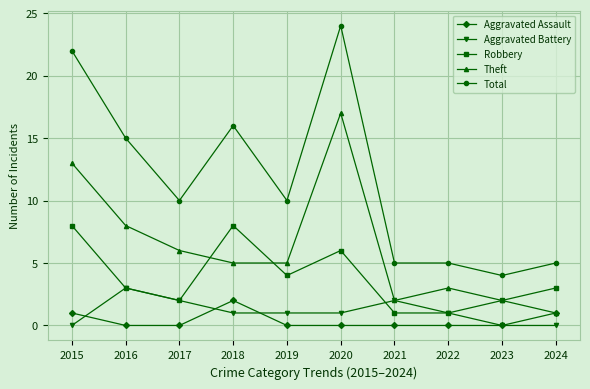

Reading left to right, transcribe all the data shown in this chart.

Aggravated Assault: 1	0	0	2	0	0	0	0	0	1
Aggravated Battery: 0	3	2	1	1	1	2	1	0	0
Robbery: 8	3	2	8	4	6	1	1	2	3
Theft: 13	8	6	5	5	17	2	3	2	1
Total: 22	15	10	16	10	24	5	5	4	5